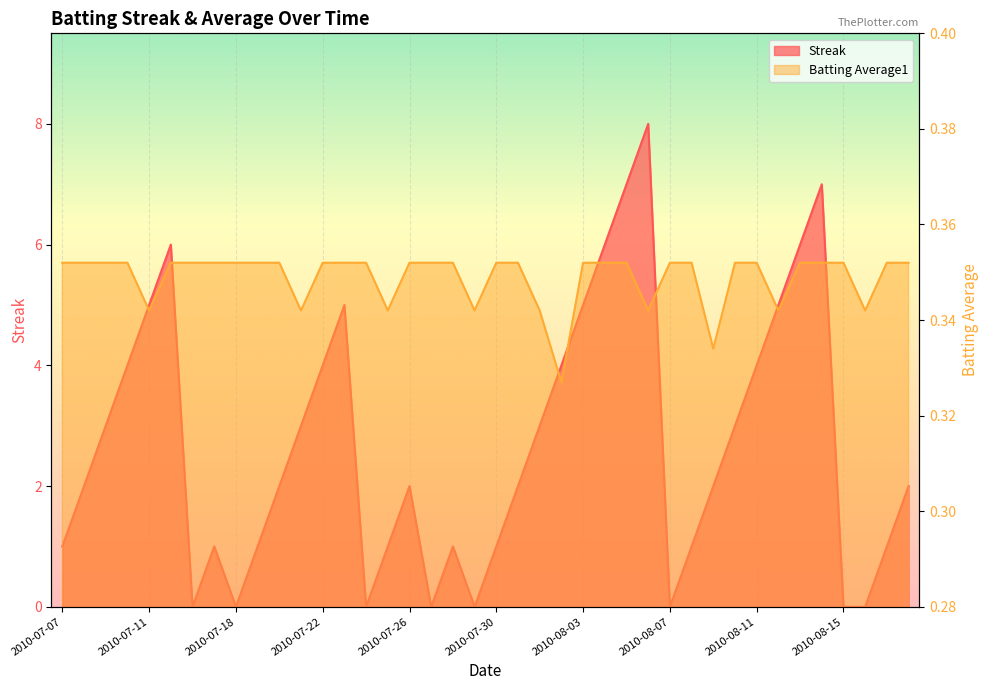

Where does the Streak series first go above 2?

2010-07-09